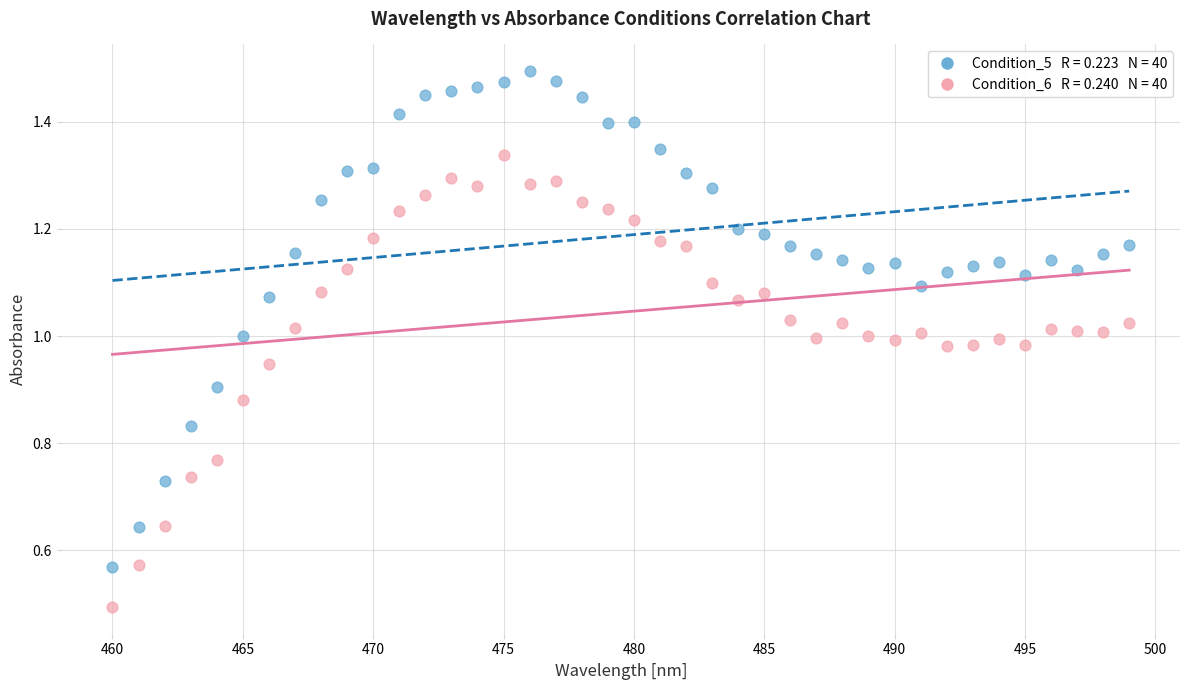

Across all data points, what is the range of X values (max minus min)?

39.0